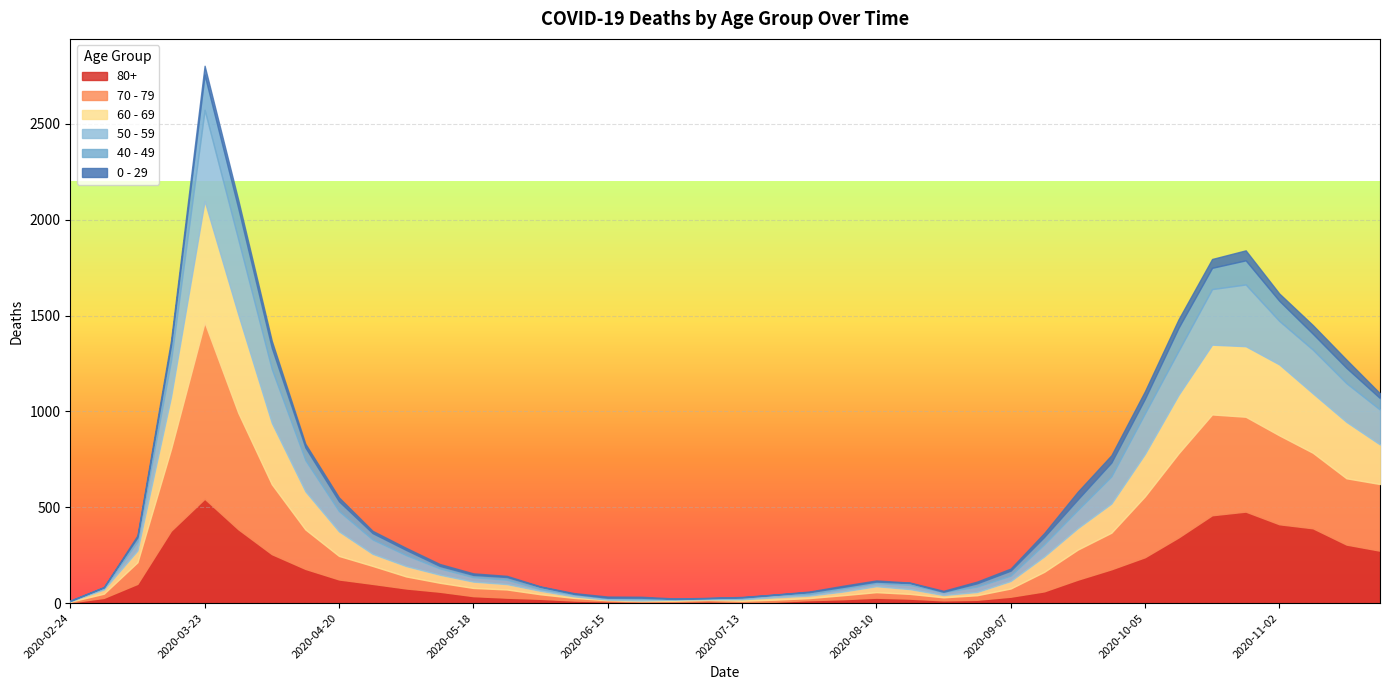

How many values in the 70 - 79 series exceed 63?

19